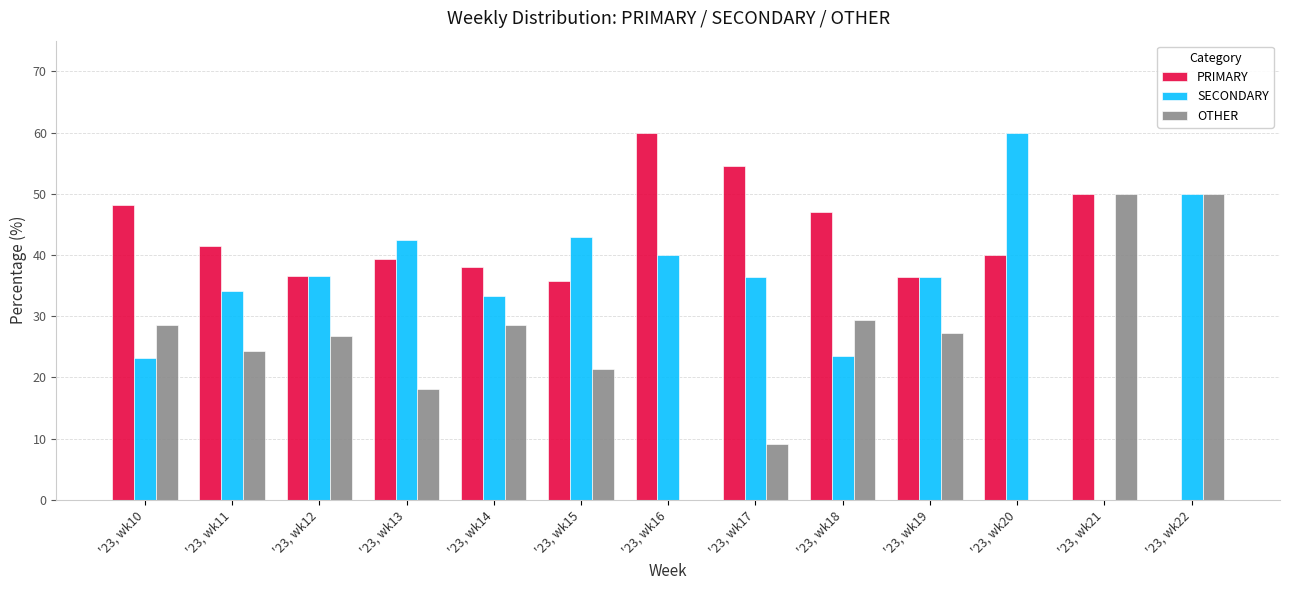

Between '23, wk10 and '23, wk17, which series saw the biggest shift?

OTHER